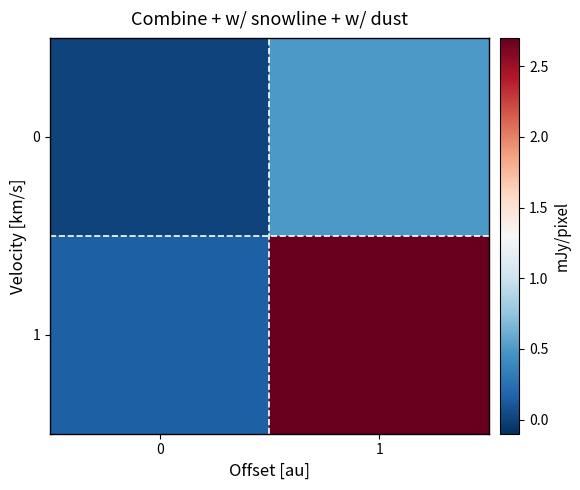

Reading right to left, extract all data points from this chart.

0: 1=0.5	0=0.0
1: 1=2.7	0=0.2